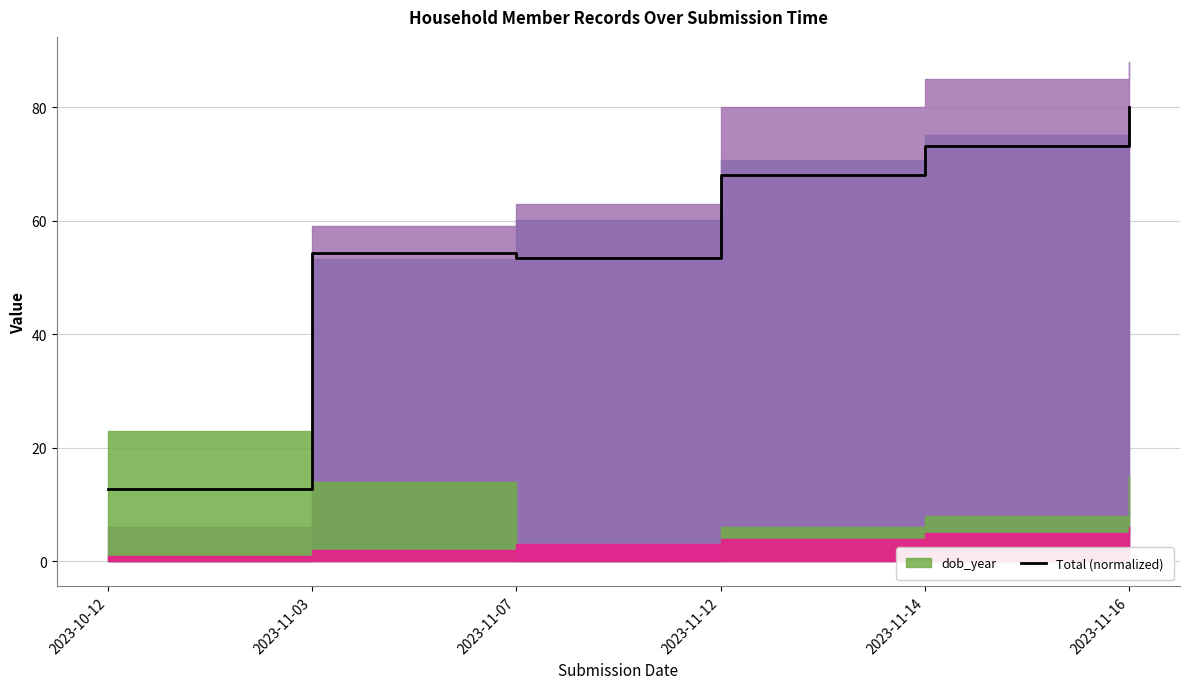

Reading left to right, list all the values displayed in this chart.

2023-10-12=12.7	2023-11-03=54.3	2023-11-07=53.4	2023-11-12=68.0	2023-11-14=73.3	2023-11-16=80.0